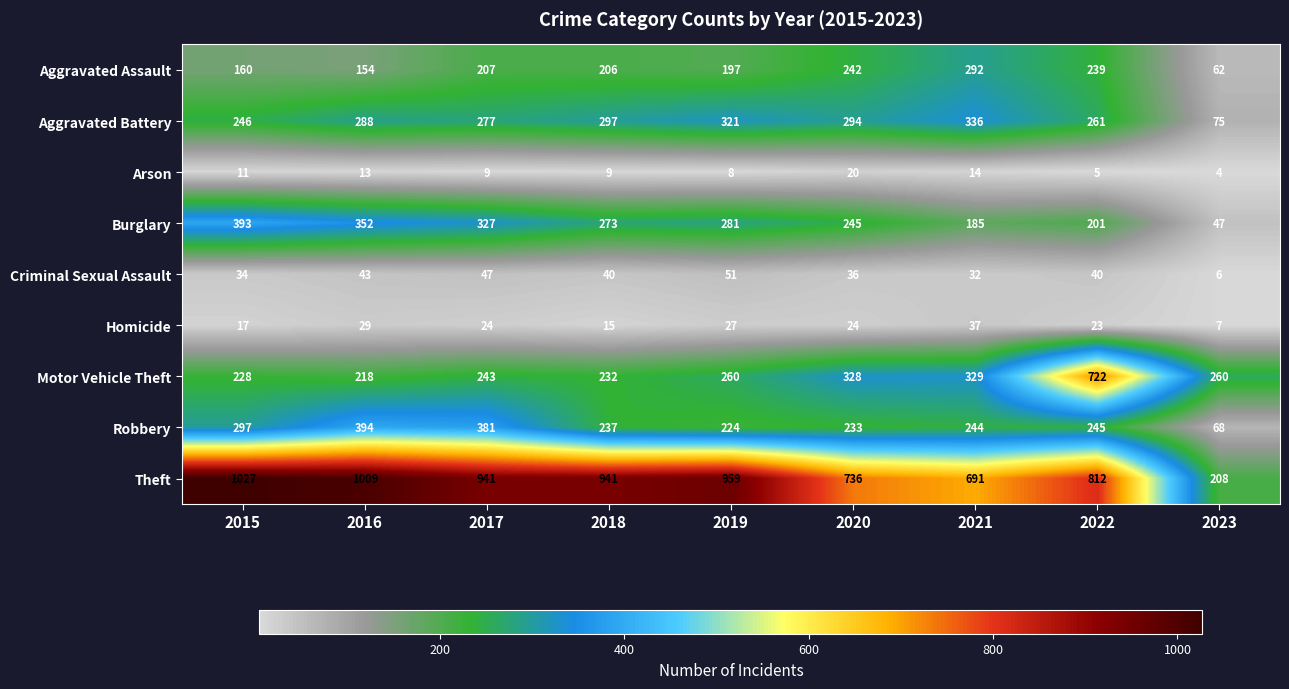

Which series has the largest range (max minus min)?

Theft